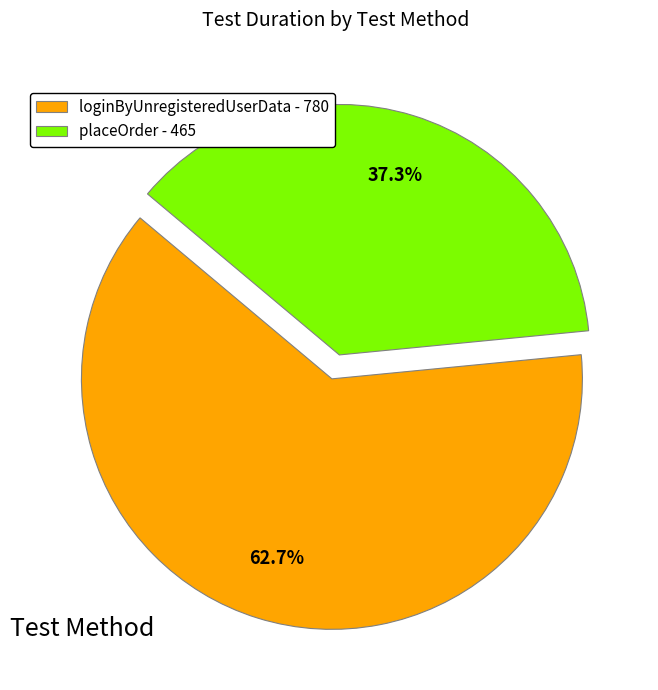

Which category has the smallest portion of the pie?

placeOrder - 465